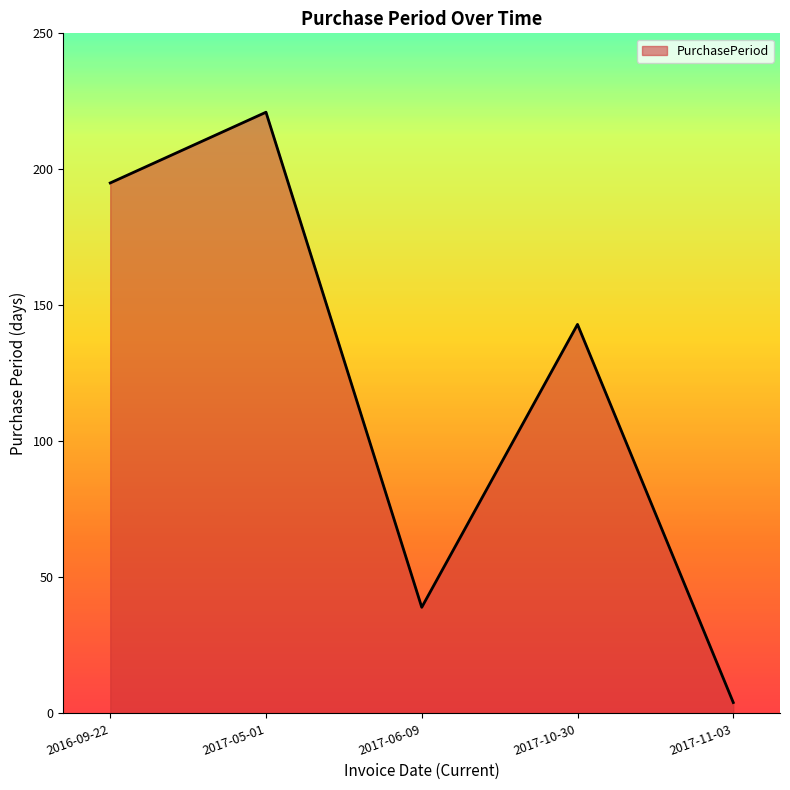

Which label corresponds to the smallest value in the chart?

2017-11-03